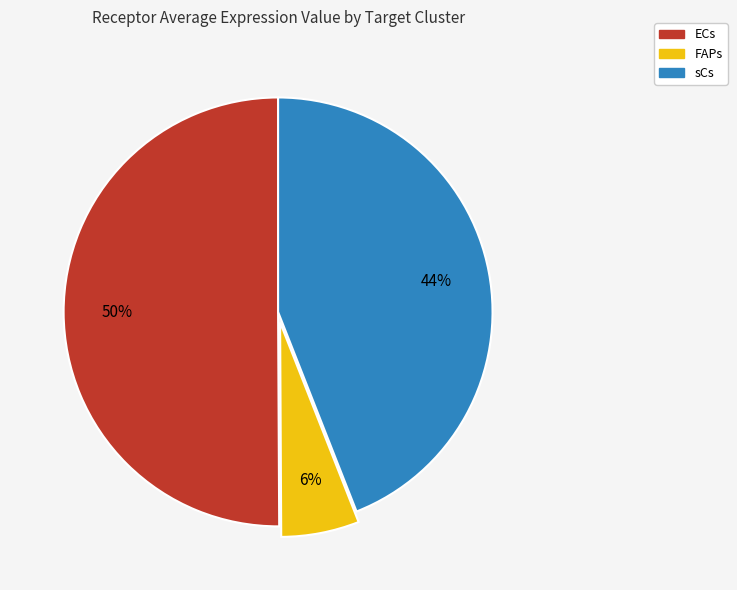

To the nearest percent, what is the combined percentage of FAPs and sCs?

50%